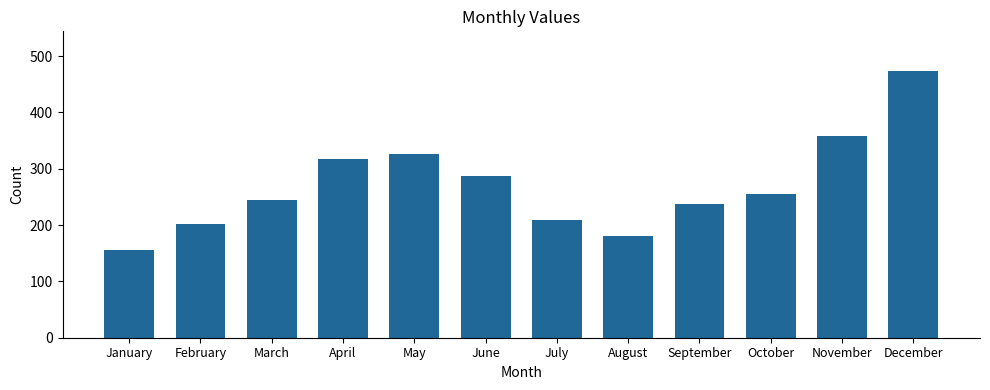

Rank the categories by value from lowest to highest.

January, August, February, July, September, March, October, June, April, May, November, December